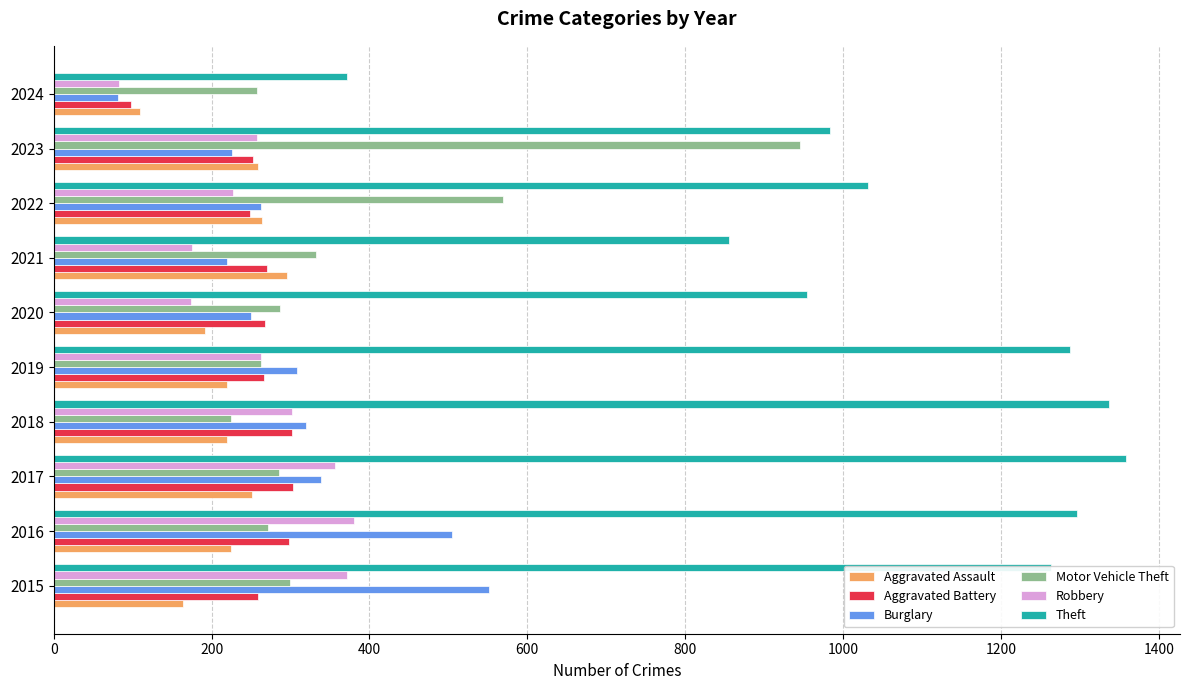

What is the spread (max minus min) of values at 2018?

1117